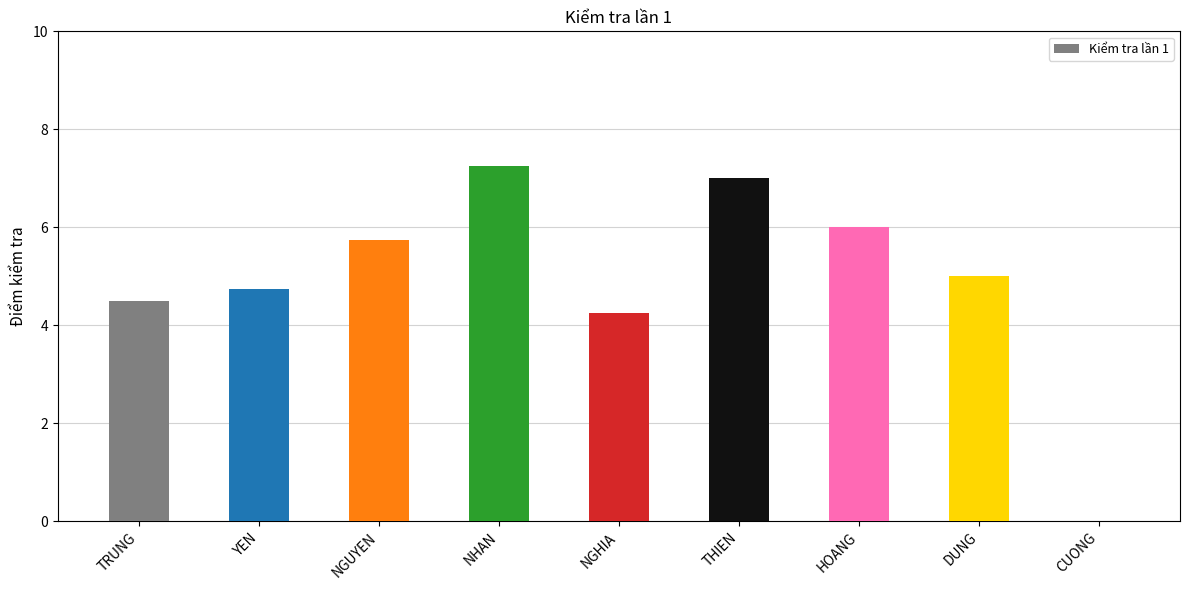

Which category has the highest value across all series?

NHAN